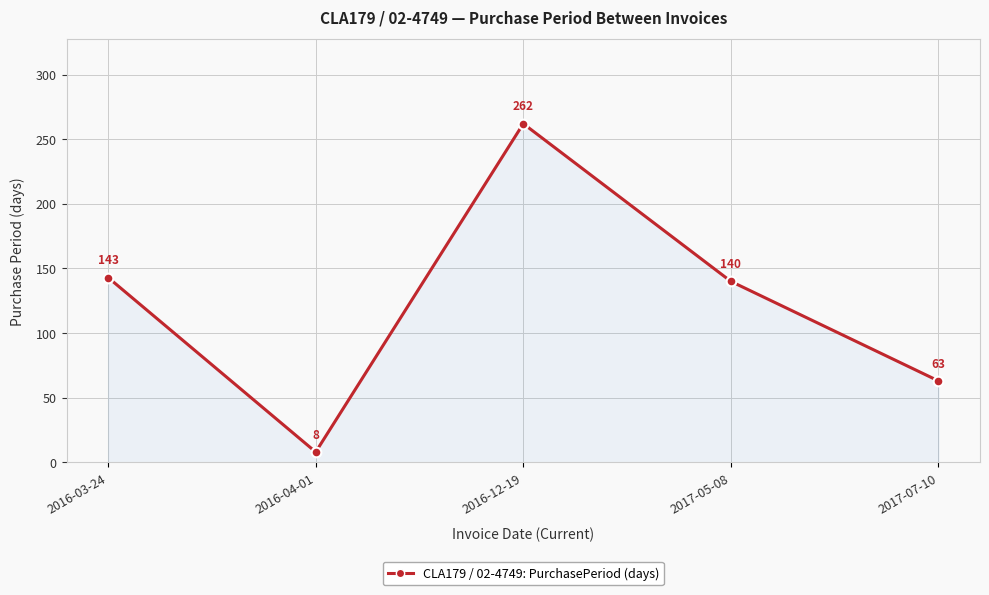

What is the value of the 2nd point from the left?

8